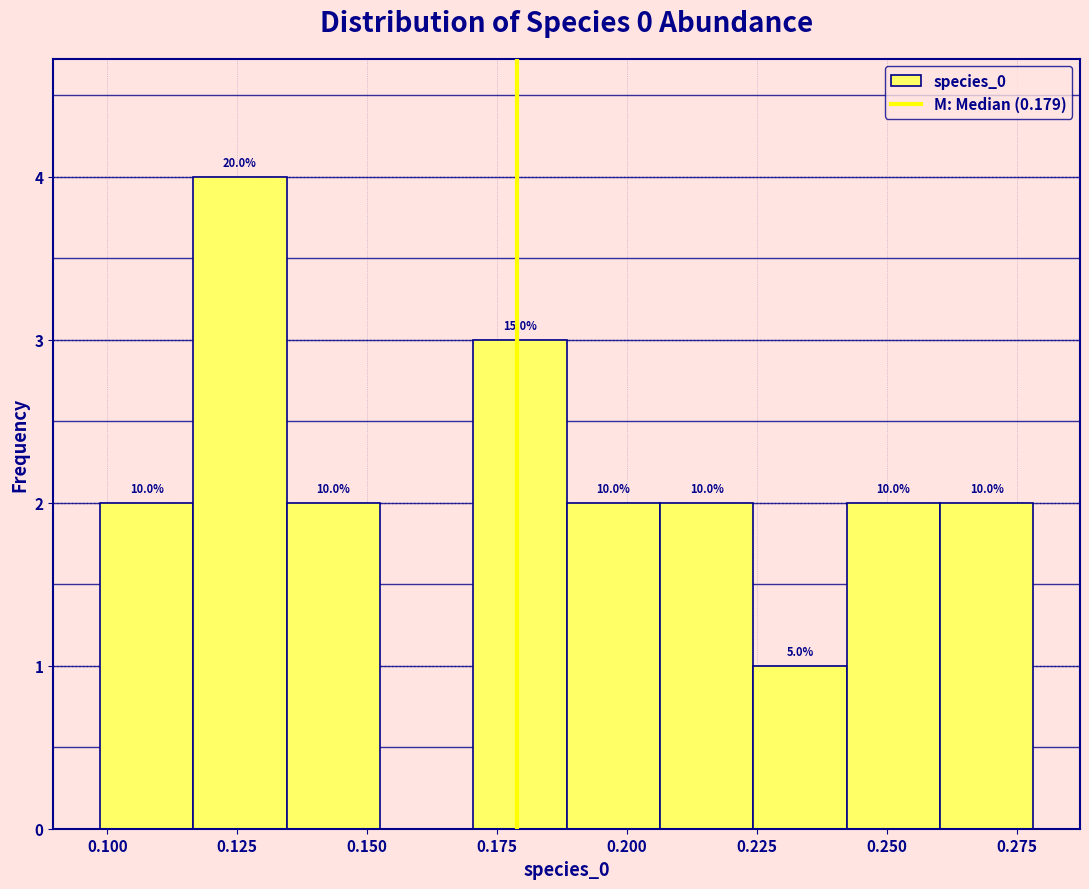

Read against the x-axis, roughly where is the centre of the tallest bar?

0.125